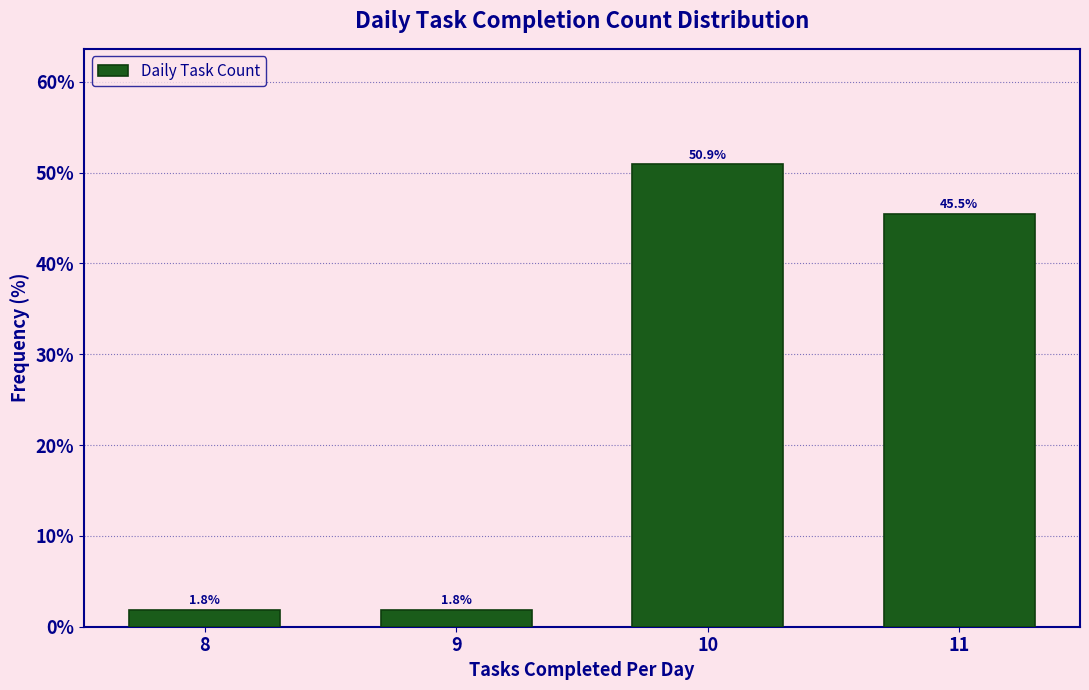

Reading left to right, list every bar in this chart as the range it spans on the x-axis followed by its height.

7.5 to 8.5: 1.8
8.5 to 9.5: 1.8
9.5 to 10.5: 50.9
10.5 to 11.5: 45.5